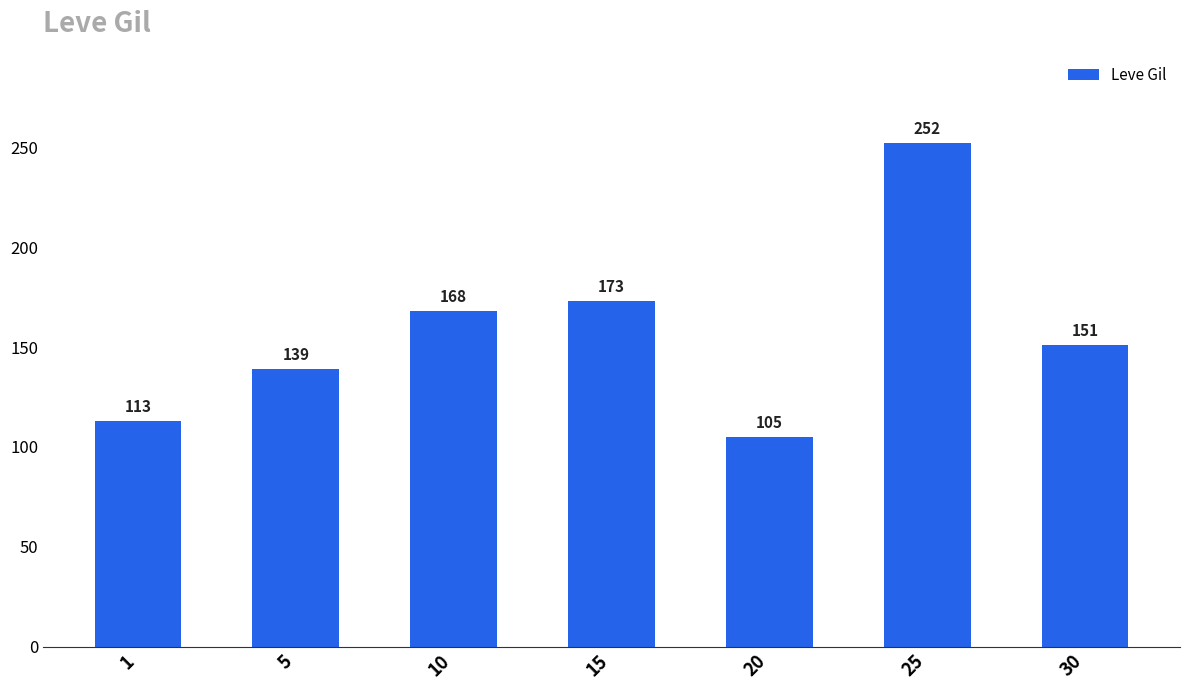

Rank the categories by value from highest to lowest.

25, 15, 10, 30, 5, 1, 20